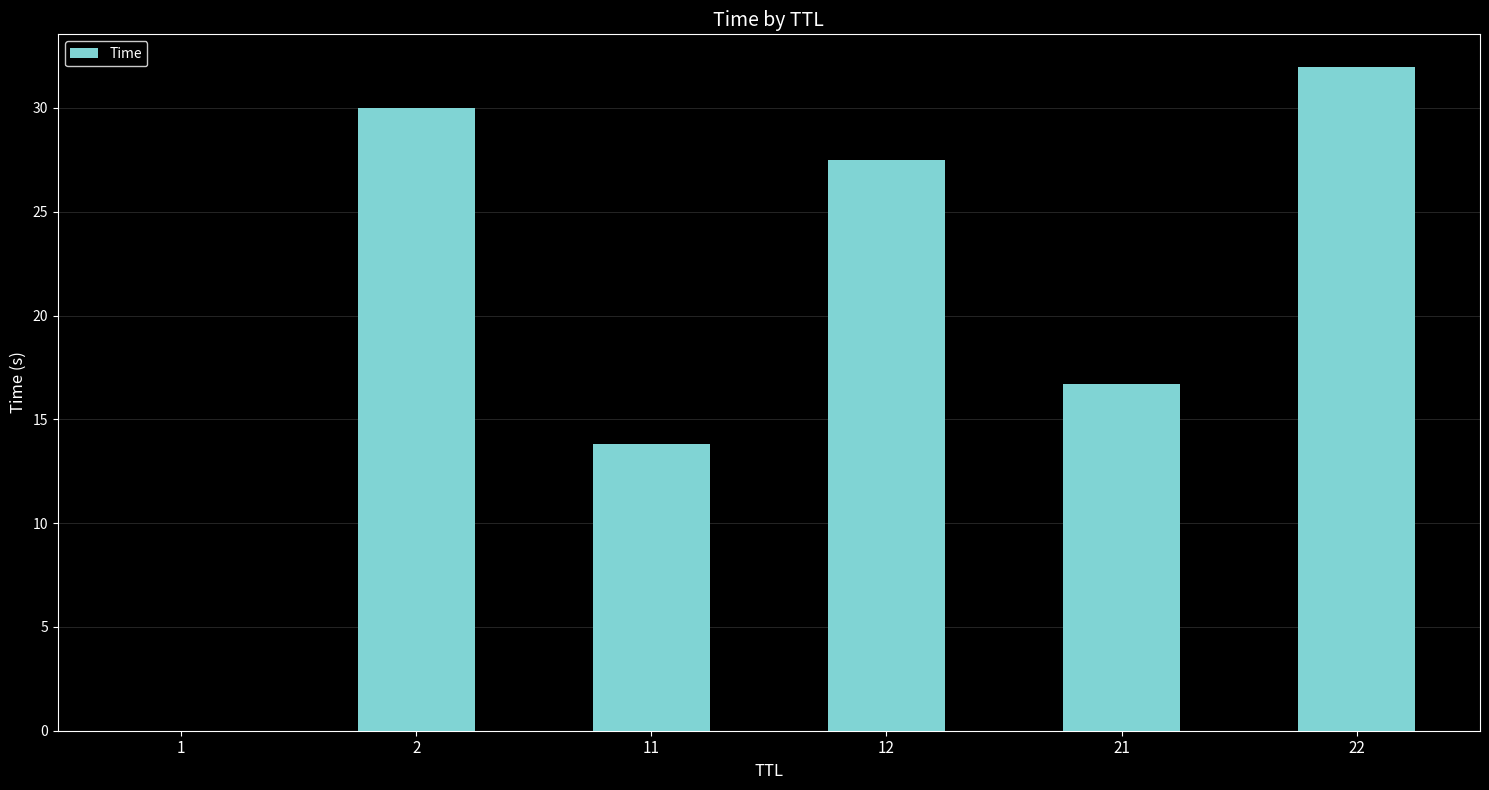

Which label corresponds to the largest value in the chart?

22